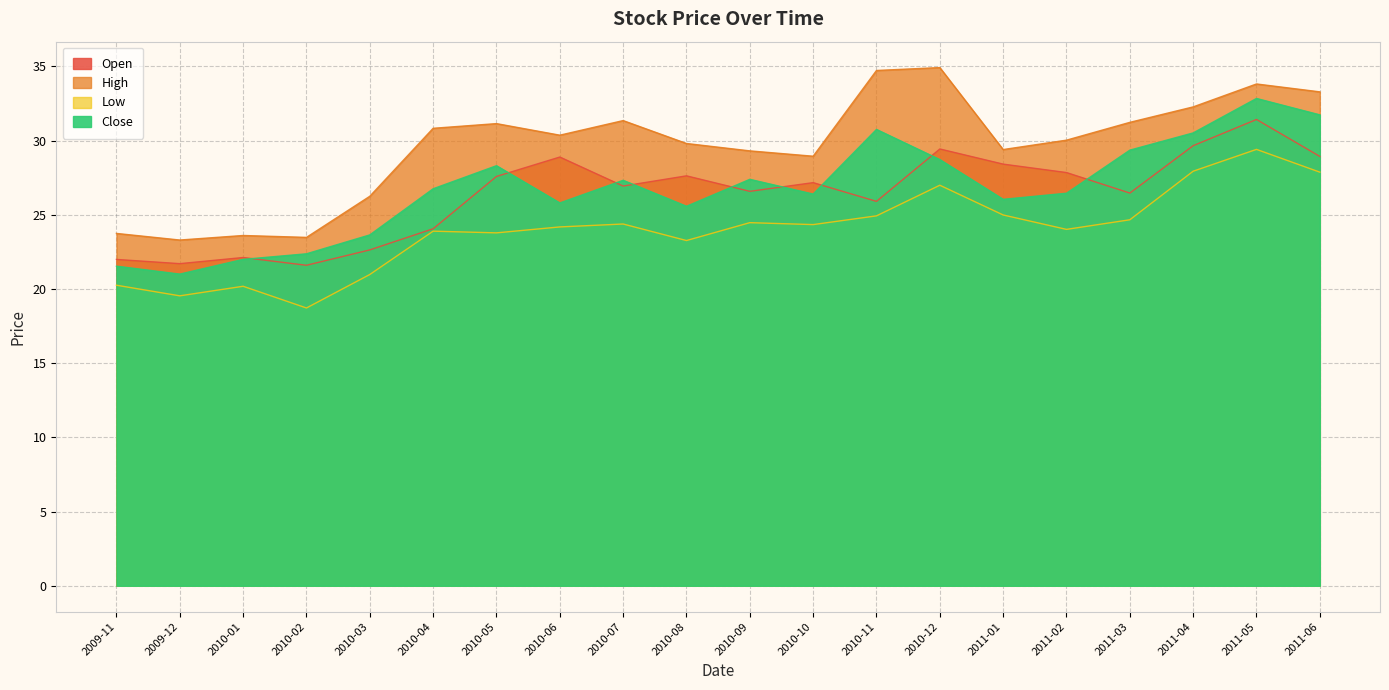

At 2010-01, list the series in order from smallest to largest.

Low, Close, Open, High